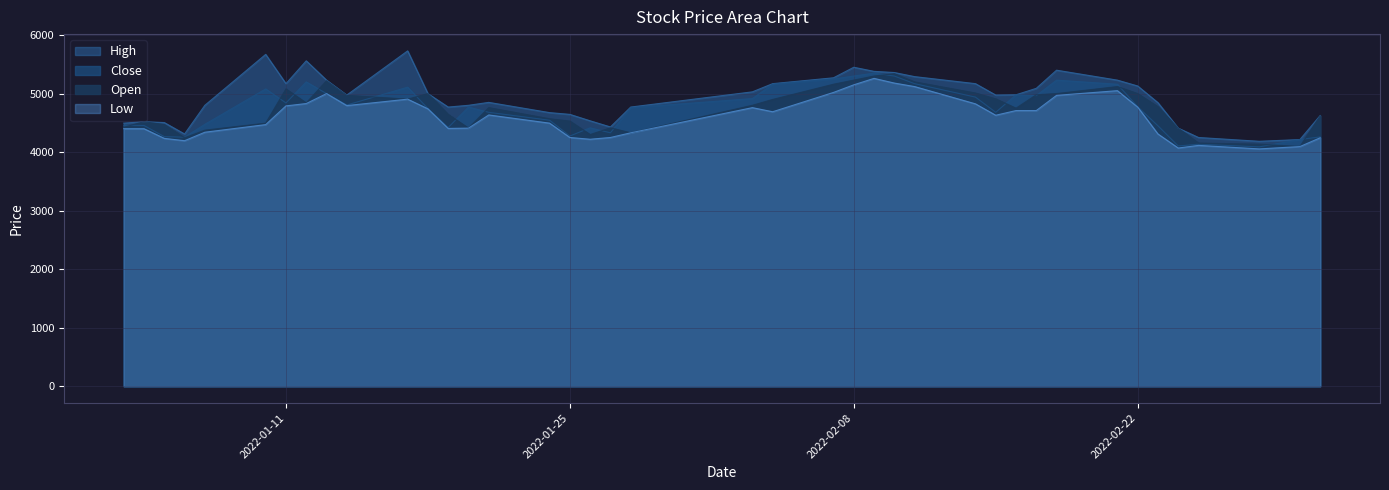

What position from the right is 2022-02-07?

18